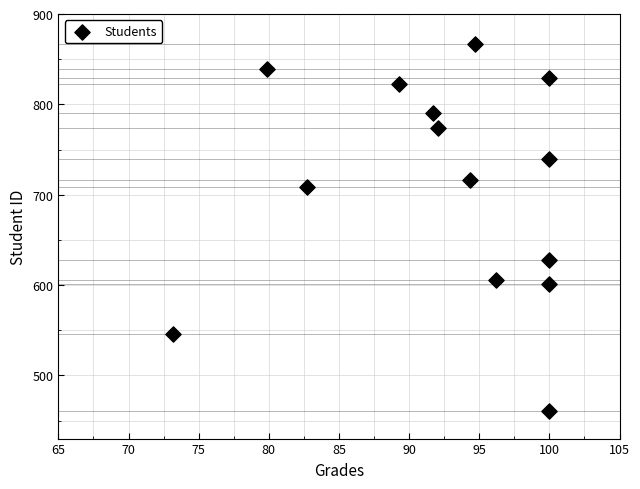

What is the range of Y values (max minus min)?

406